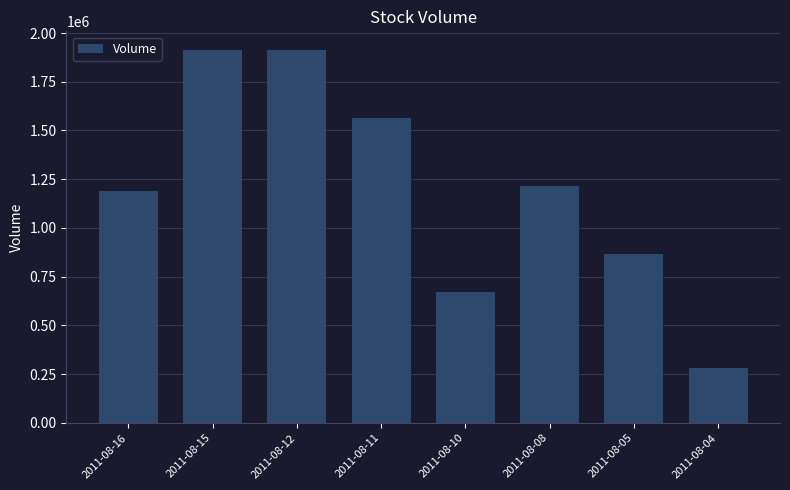

What is the smallest value displayed?

280000